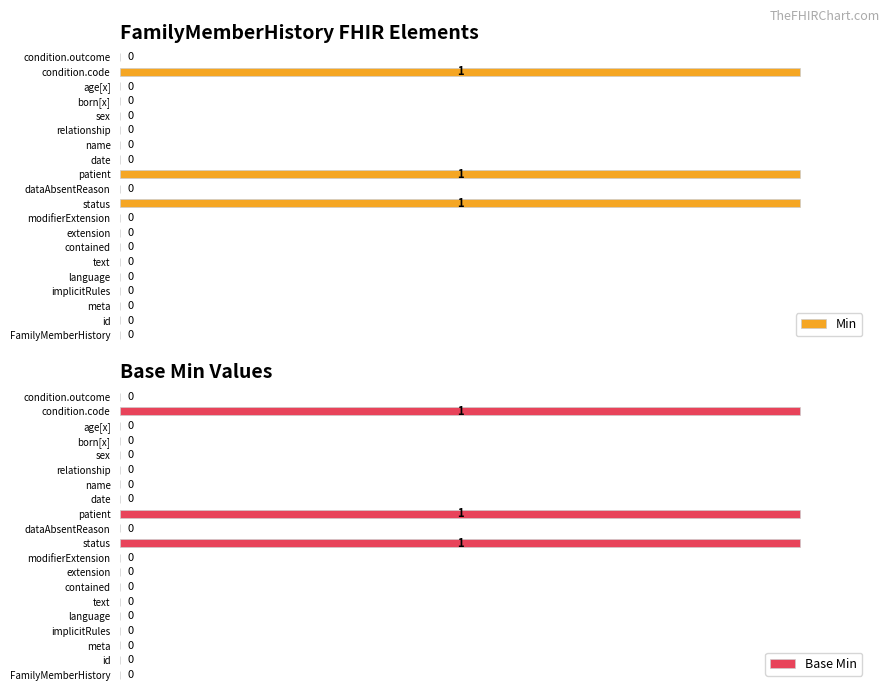

How many values in the Min series exceed 0?

3